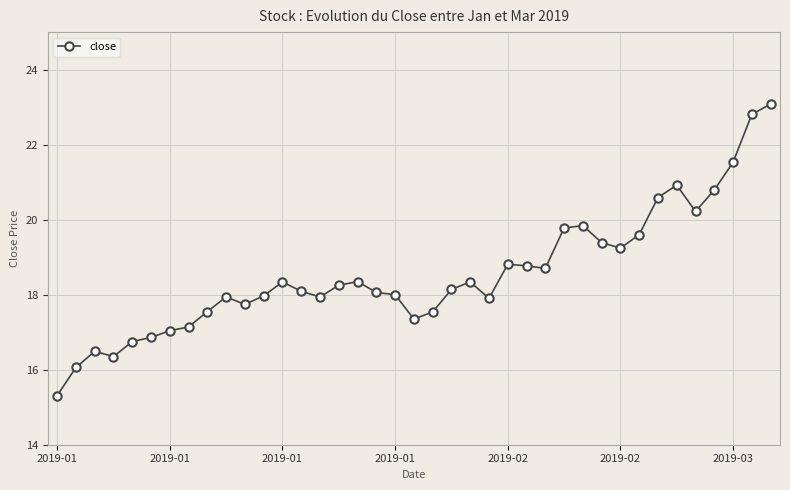

True or false: the data has more than 0 interior local peaks.

True